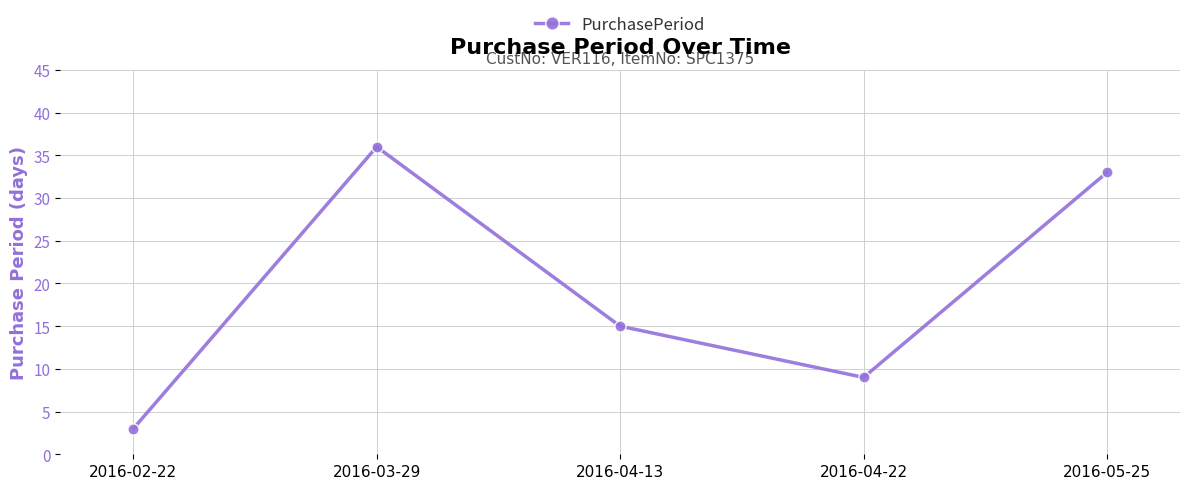

At which label does the data first exceed 15?

2016-03-29